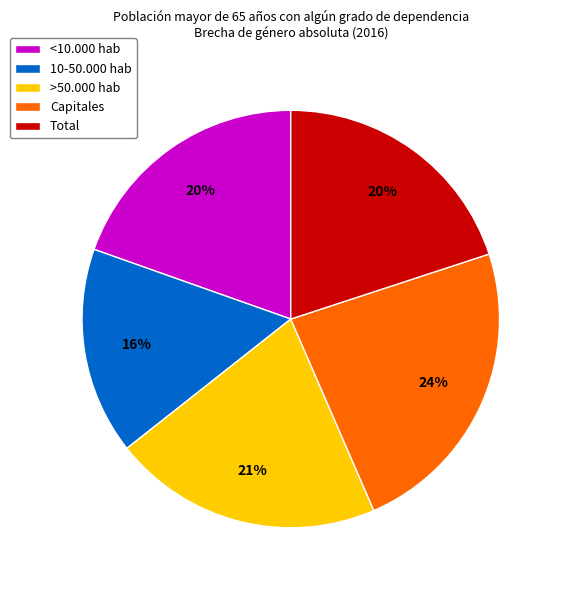

True or false: >50.000 hab accounts for 27% of the total.

False